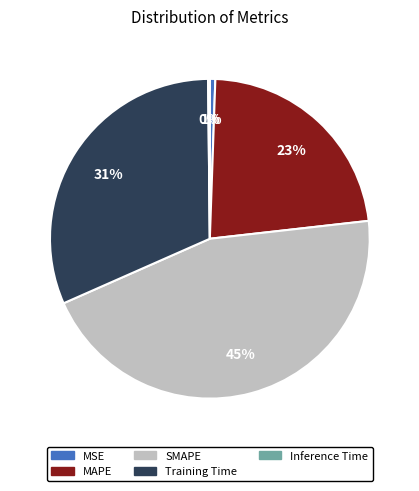

Which slice is the largest?

SMAPE